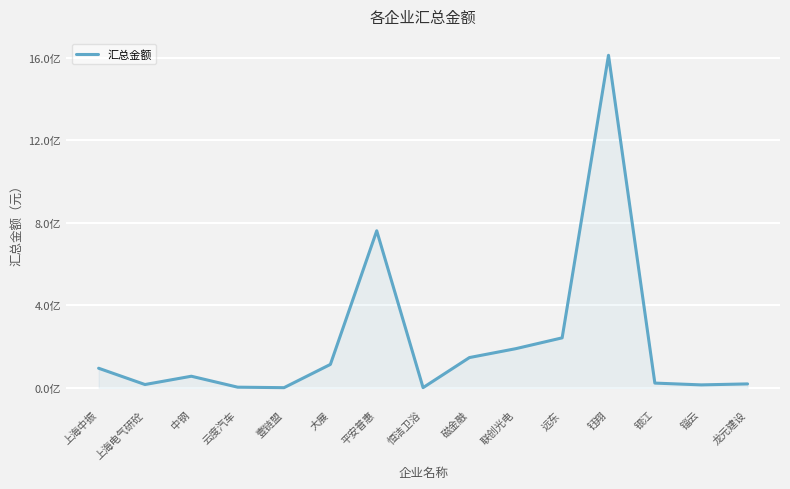

Does the chart display data point markers on the line(s)?

No